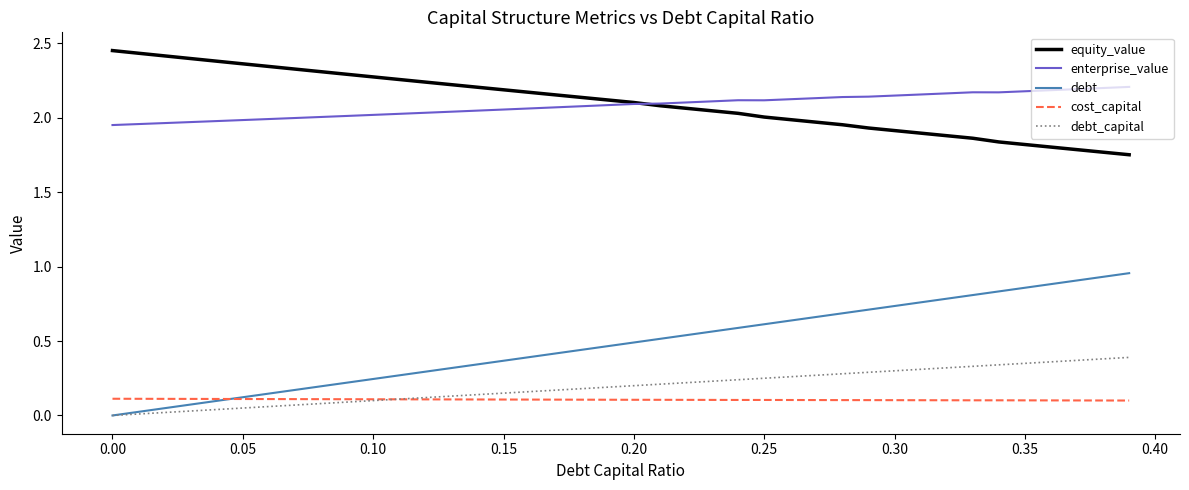

Which series has the widest spread of values?

debt